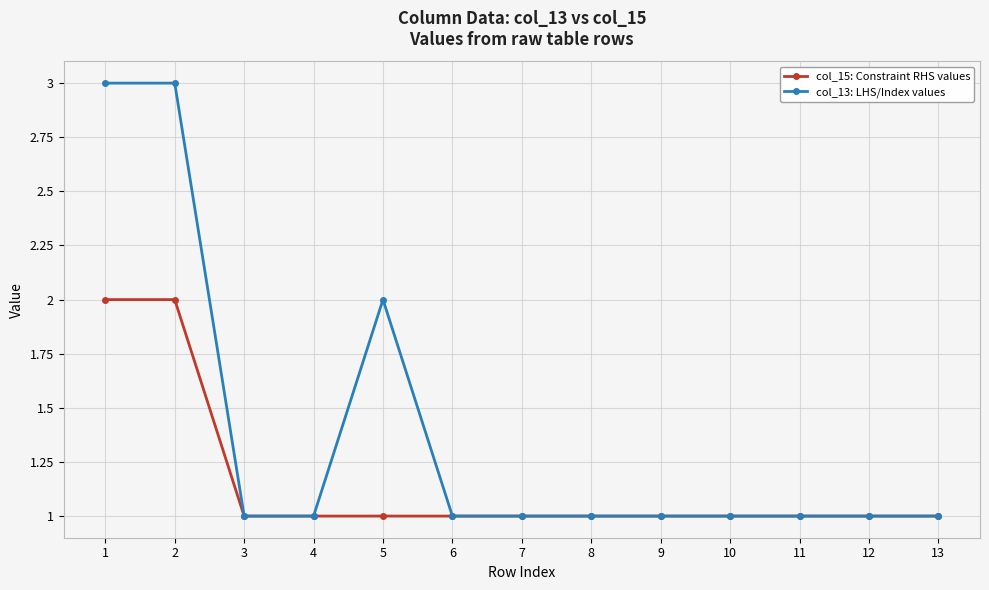

What is the maximum value for col_13: LHS/Index values?

3